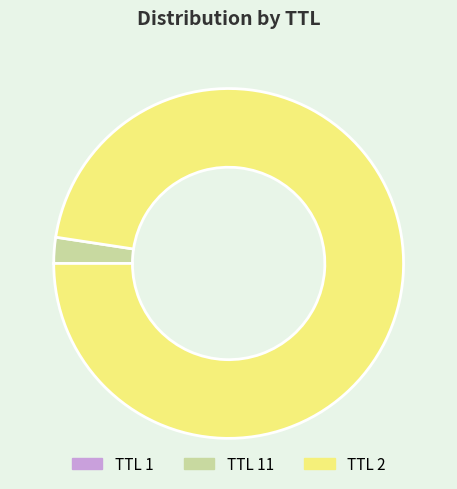

Is there any slice that represents more than half of the pie?

Yes